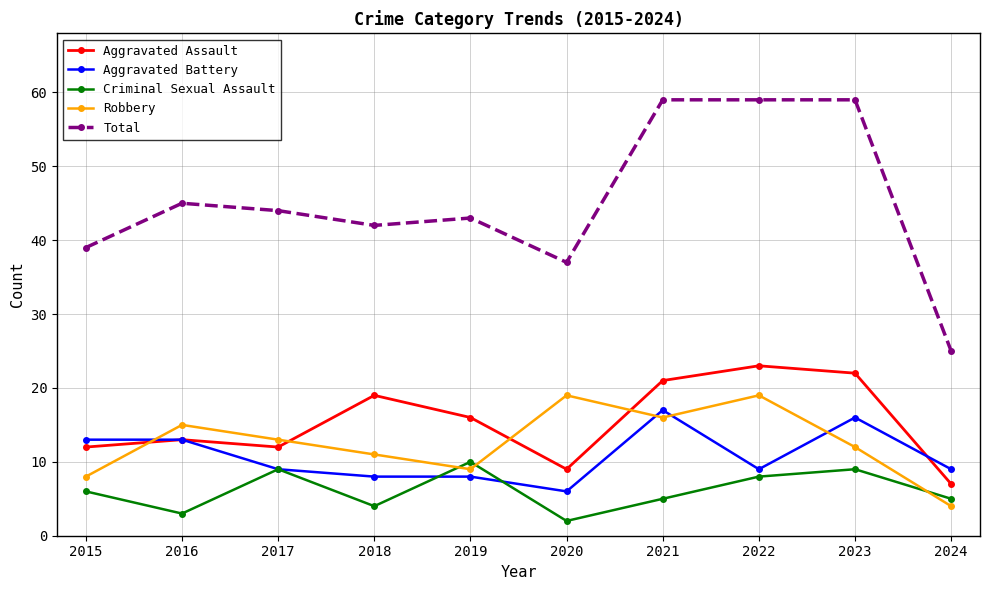

What is the maximum value shown in the chart?

59